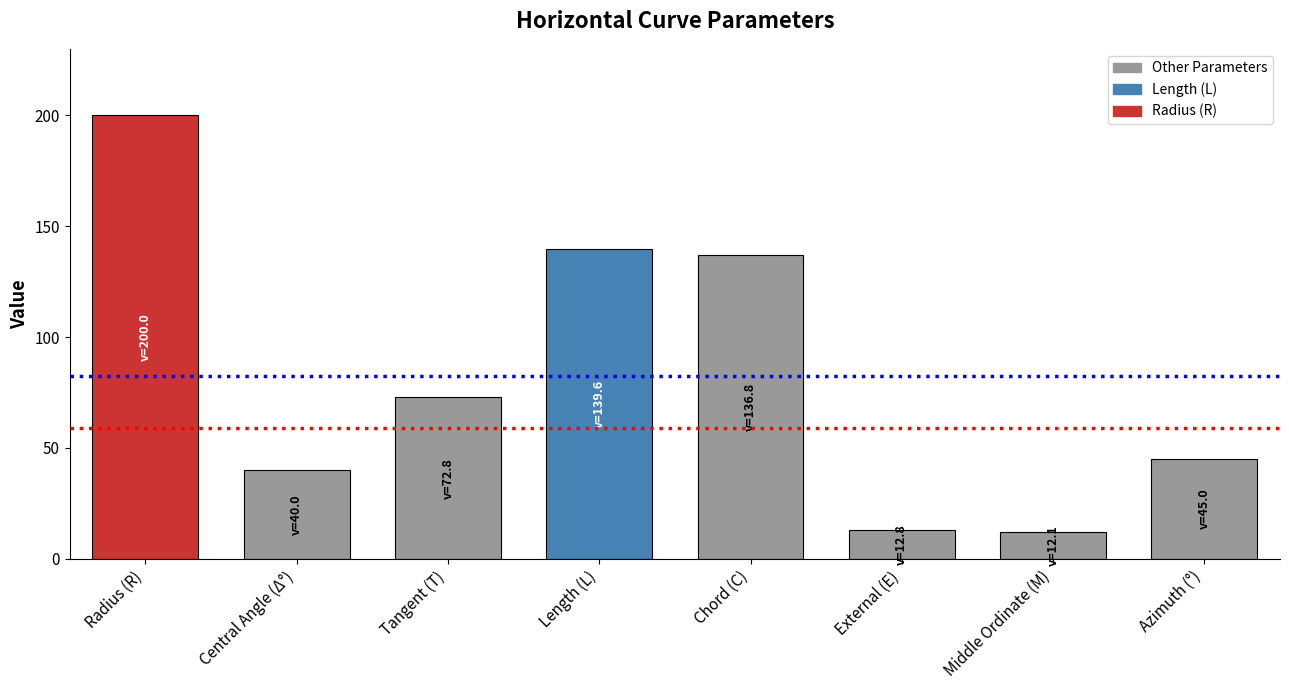

What is the label of the 8th bar from the left?

Azimuth (°)